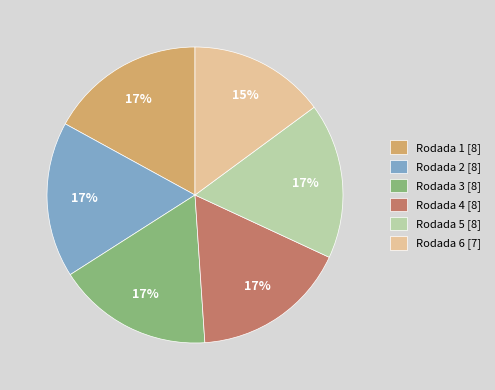

To the nearest percent, what portion does Rodada 1 represent?

17%